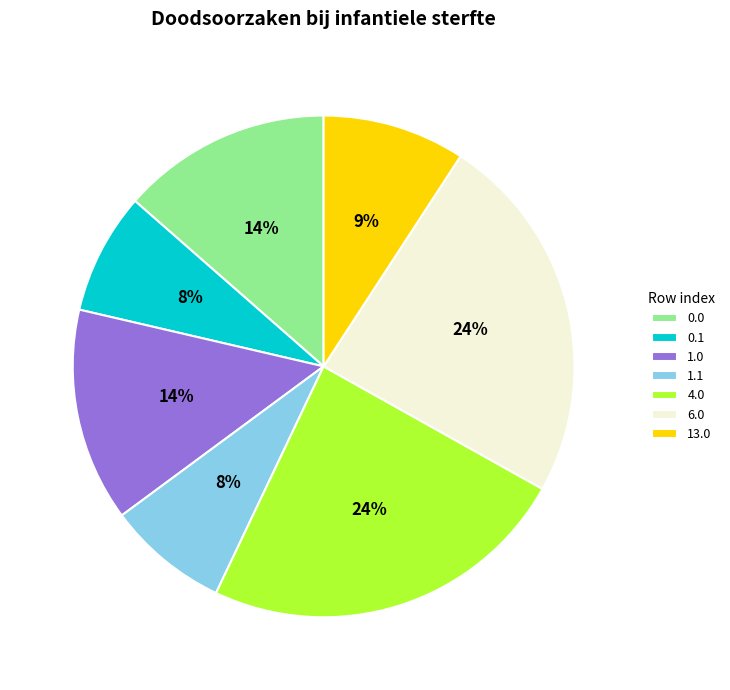

The 1.1 slice represents 15% of the pie. True or false?

False